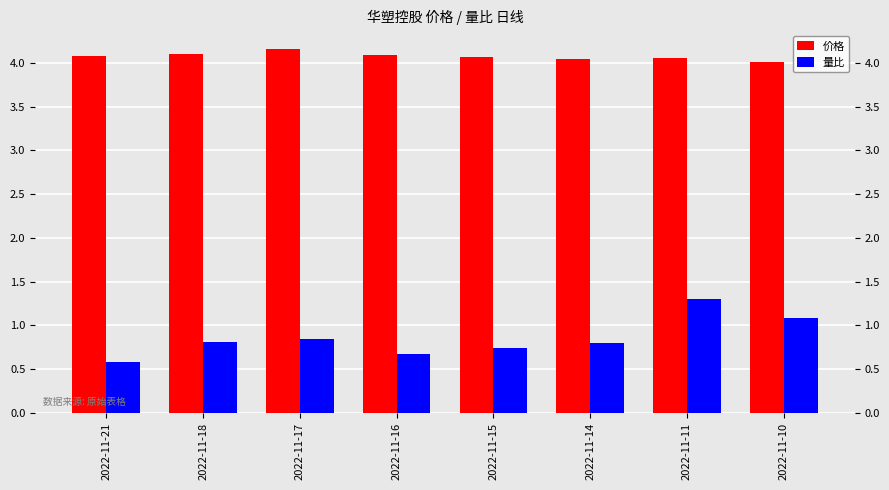

Rank the series by their average value, from highest to lowest.

价格, 量比